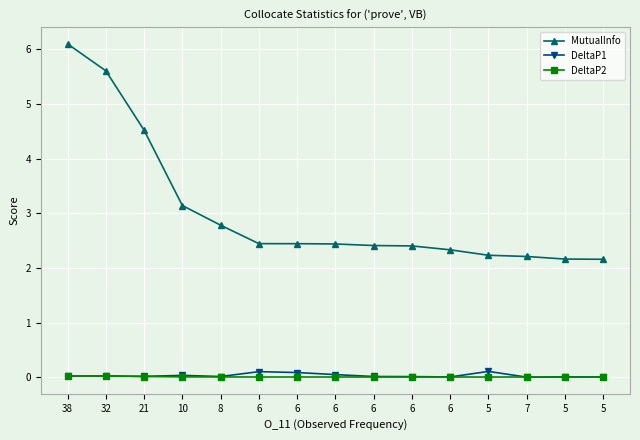

At 8, list the series in order from largest to smallest.

MutualInfo, DeltaP1, DeltaP2